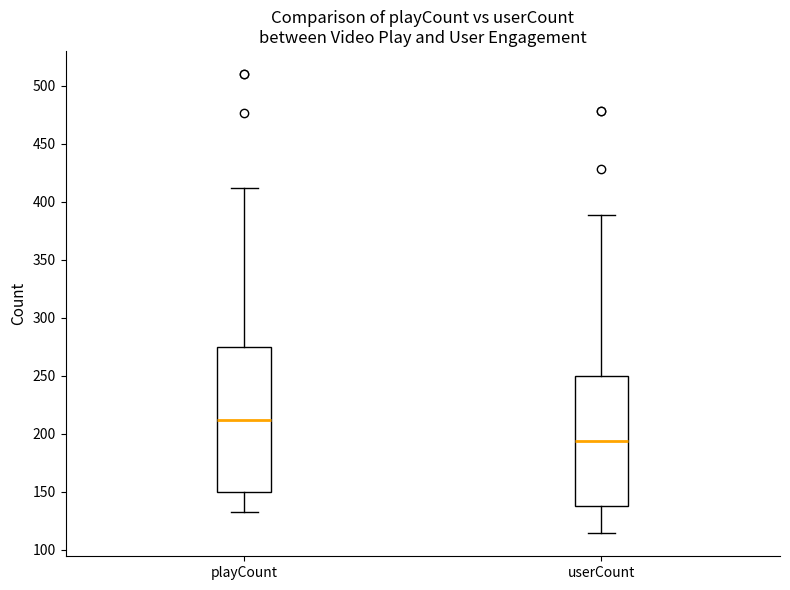

Where is the lower edge of the box for playCount on the y-axis? The values are not printed on the chart, so give them approximately, as read against the axis.

150